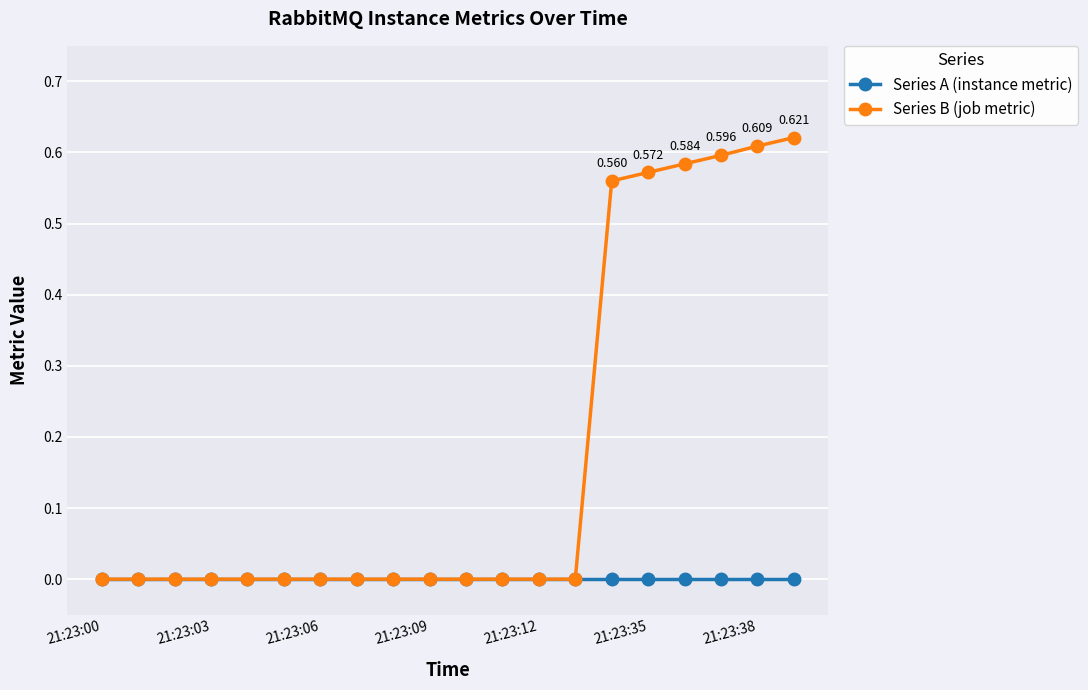

Does the chart display data point markers on the line(s)?

Yes